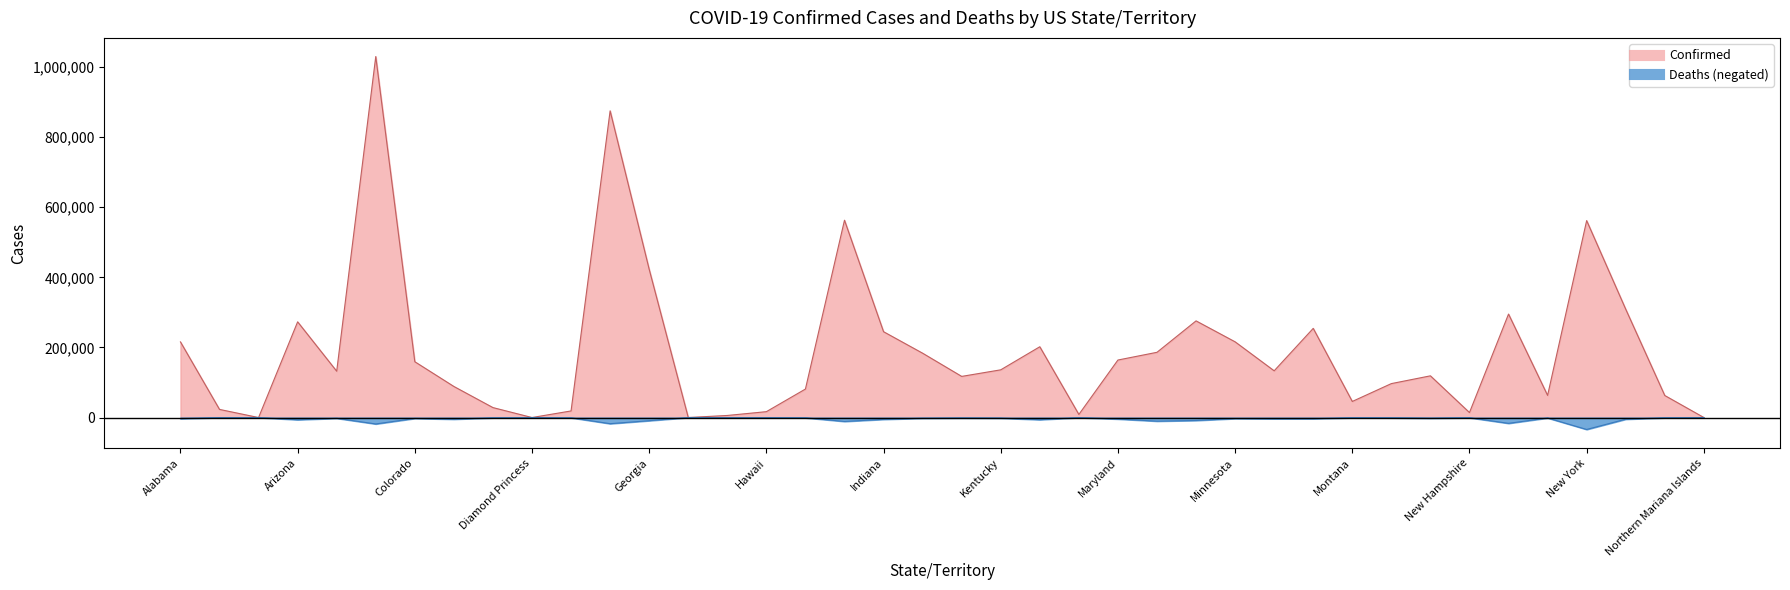

True or false: Confirmed and Deaths cross at least once.

False